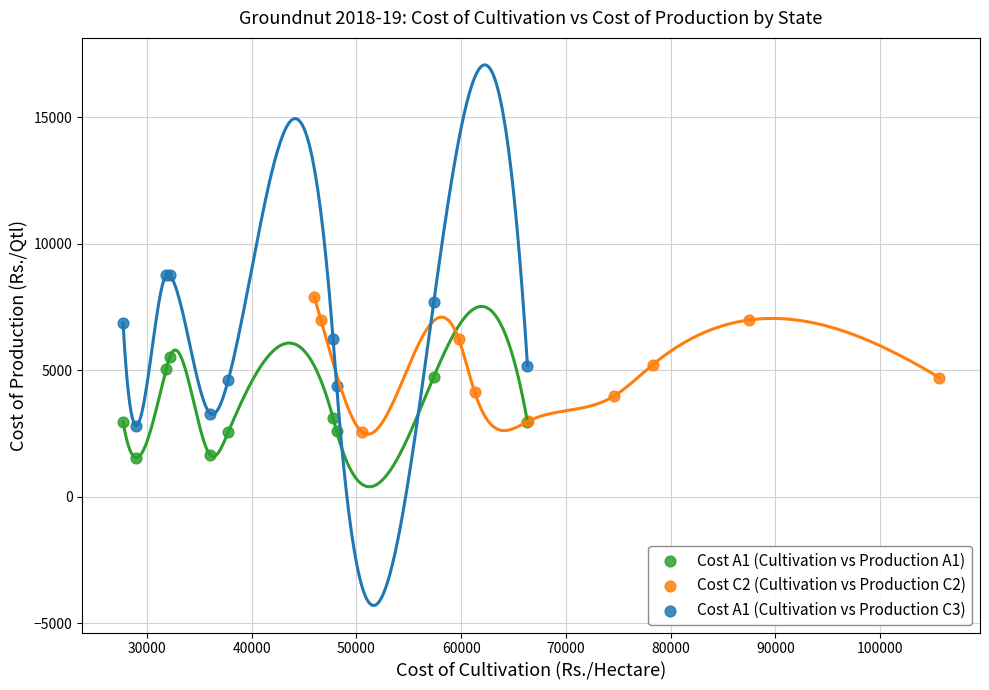

Which series has the largest Y range (max minus min)?

Cost A1 (Cultivation vs Production C3)